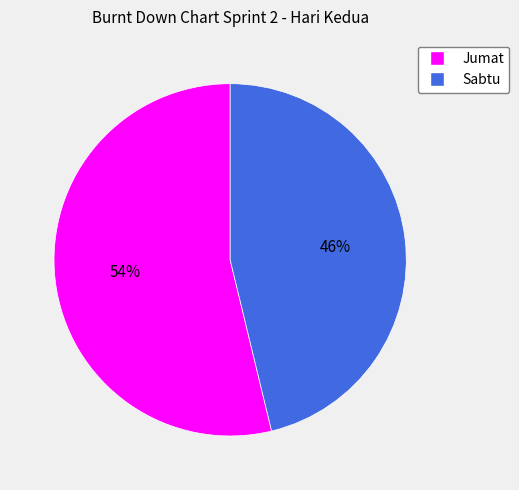

How many slices are in this pie chart?

2